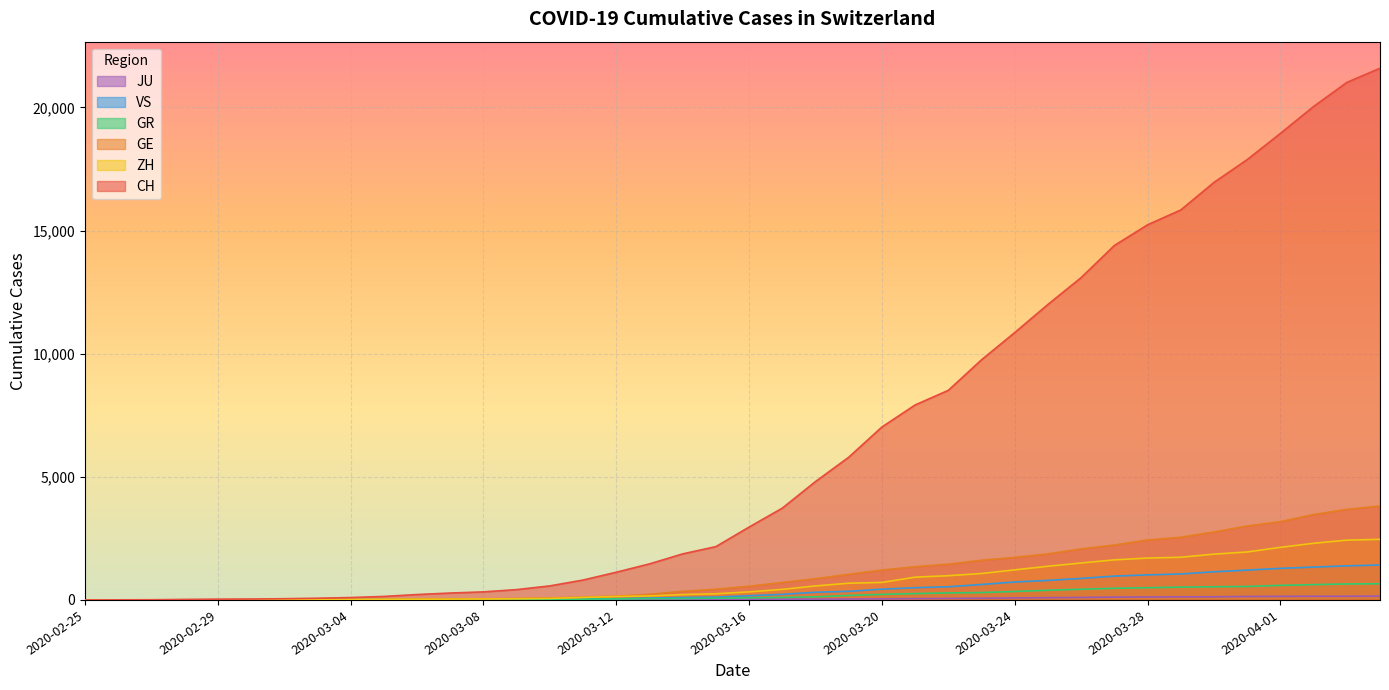

Reading left to right, extract all data points from this chart.

CH: 0	4	8	20	30	36	50	69	97	142	219	280	327	419	570	807	1125	1463	1870	2165	2959	3727	4807	5794	7022	7918	8512	9752	10858	12000	13091	14394	15235	15837	16957	17882	18946	20040	21017	21593
GE: 0	1	1	5	9	10	11	14	16	20	30	43	45	60	80	114	155	227	351	435	556	710	863	1041	1212	1350	1453	1611	1729	1870	2073	2231	2436	2547	2761	3003	3180	3469	3678	3816
ZH: 0	0	2	2	6	7	10	13	15	23	29	34	40	49	62	101	140	163	218	250	326	429	568	679	711	925	984	1073	1221	1368	1500	1627	1701	1733	1859	1947	2136	2300	2428	2461
GR: 0	2	2	6	6	6	9	9	12	14	16	17	18	18	22	31	43	53	56	71	84	101	128	182	226	258	284	300	343	393	433	474	495	519	535	547	592	622	649	657
VS: 0	0	0	1	1	2	3	3	4	5	6	7	12	17	22	30	53	76	98	115	172	225	312	349	436	498	535	628	728	793	874	968	1017	1055	1144	1211	1282	1334	1385	1418
JU: 0	0	1	1	1	1	1	2	2	4	4	5	5	7	7	7	12	17	18	19	25	29	32	36	44	54	61	69	82	92	100	114	119	127	128	140	145	149	149	154